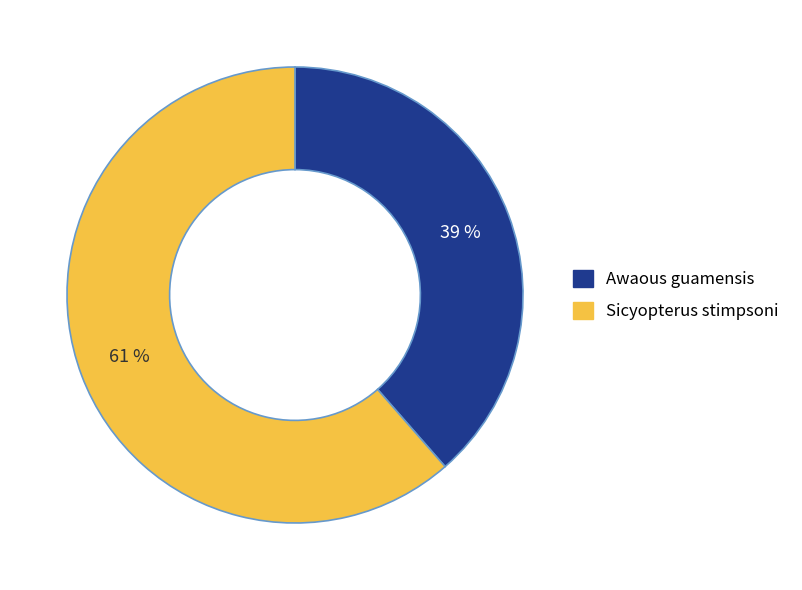

Do Sicyopterus stimpsoni and Awaous guamensis together represent more than half of the pie?

Yes